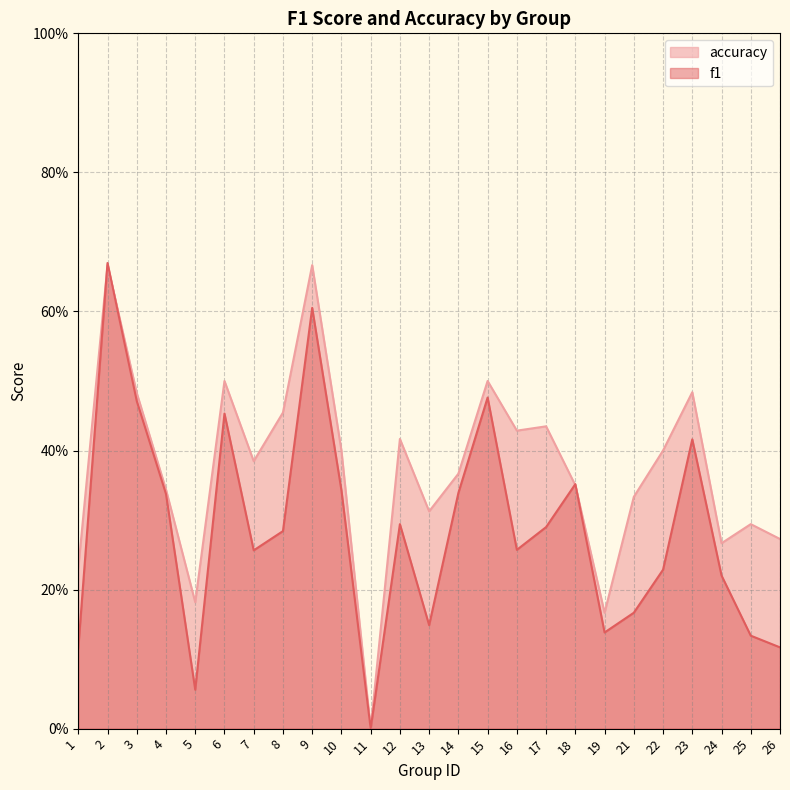

Does the chart display data point markers on the line(s)?

No